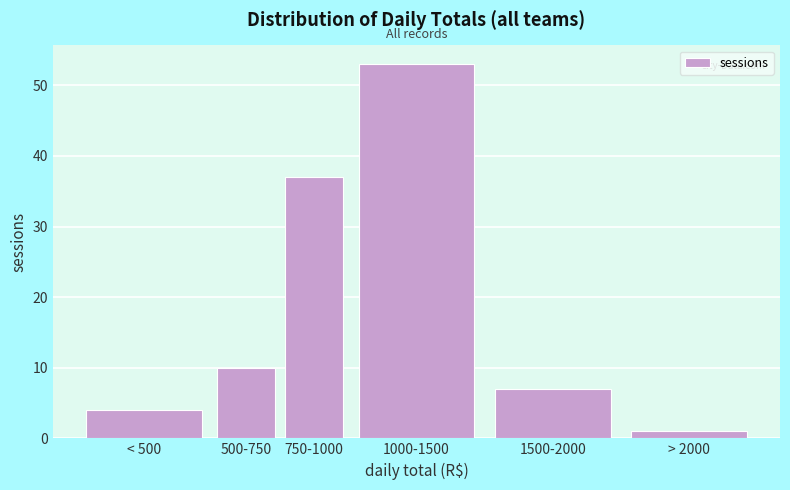

Reading left to right, transcribe all the data shown in this chart.

4	10	37	53	7	1